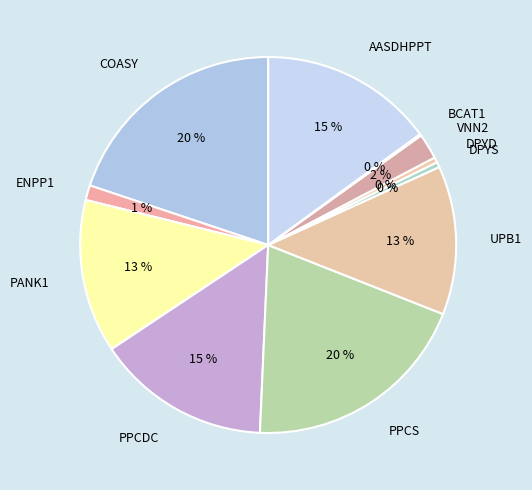

To the nearest percent, what is the difference between the PPCDC and ENPP1 slice percentages?

14%